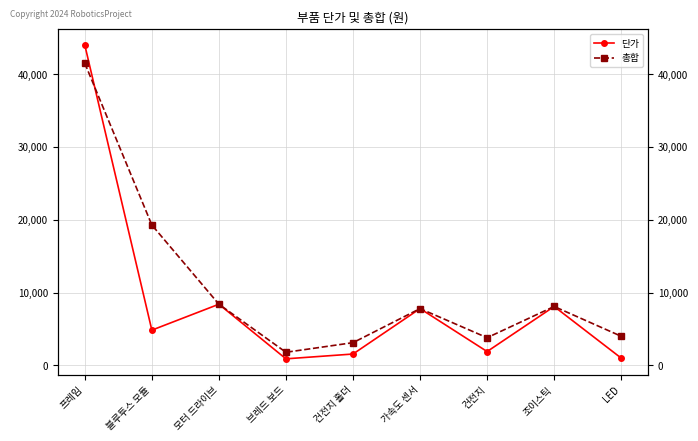

Rank the series by their maximum value, from highest to lowest.

단가, 총합